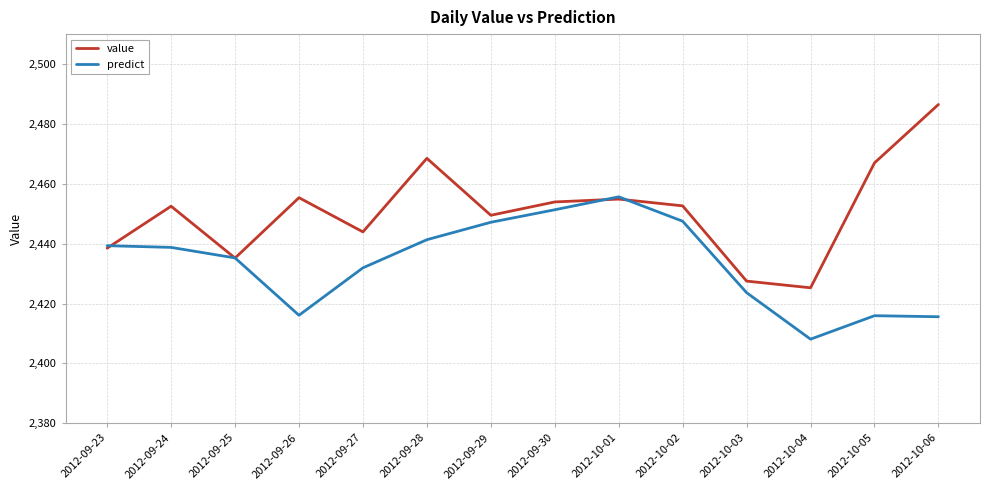

Does the chart have visible grid lines?

Yes